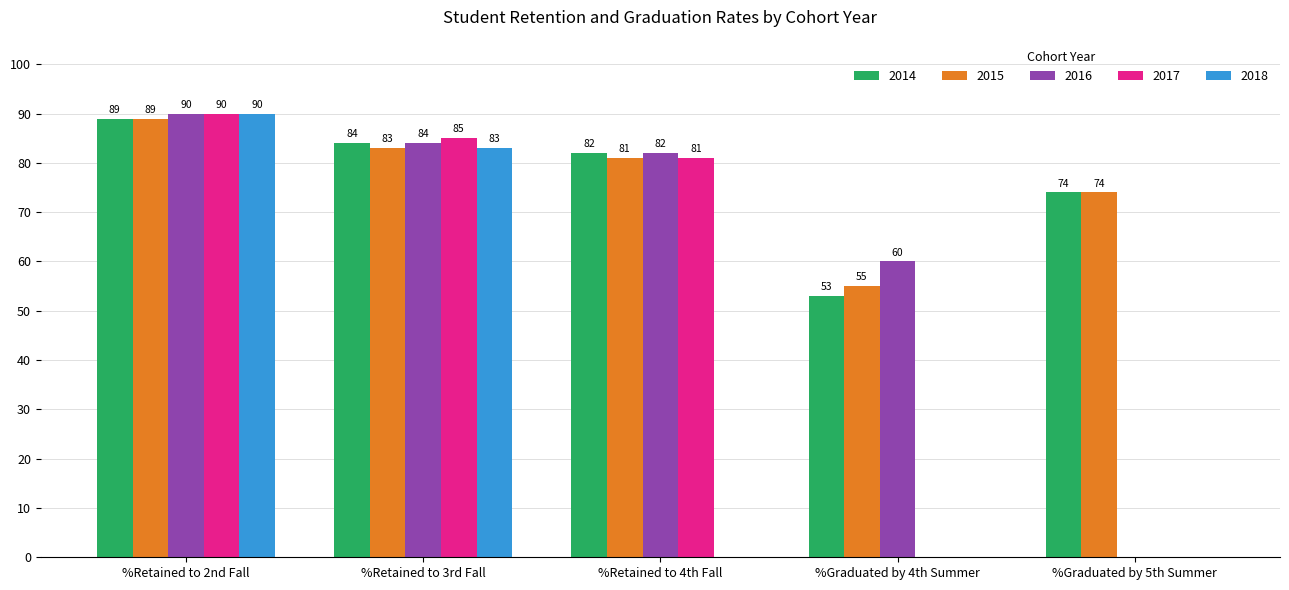

What is the maximum value for 2016?

90